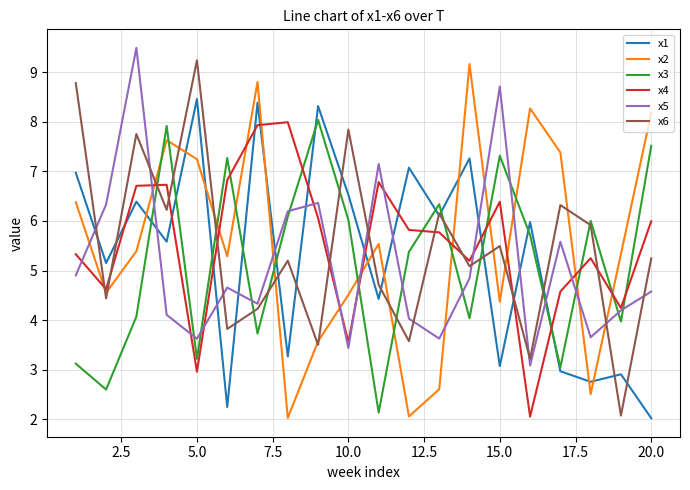

What is the greatest value displayed?

9.5